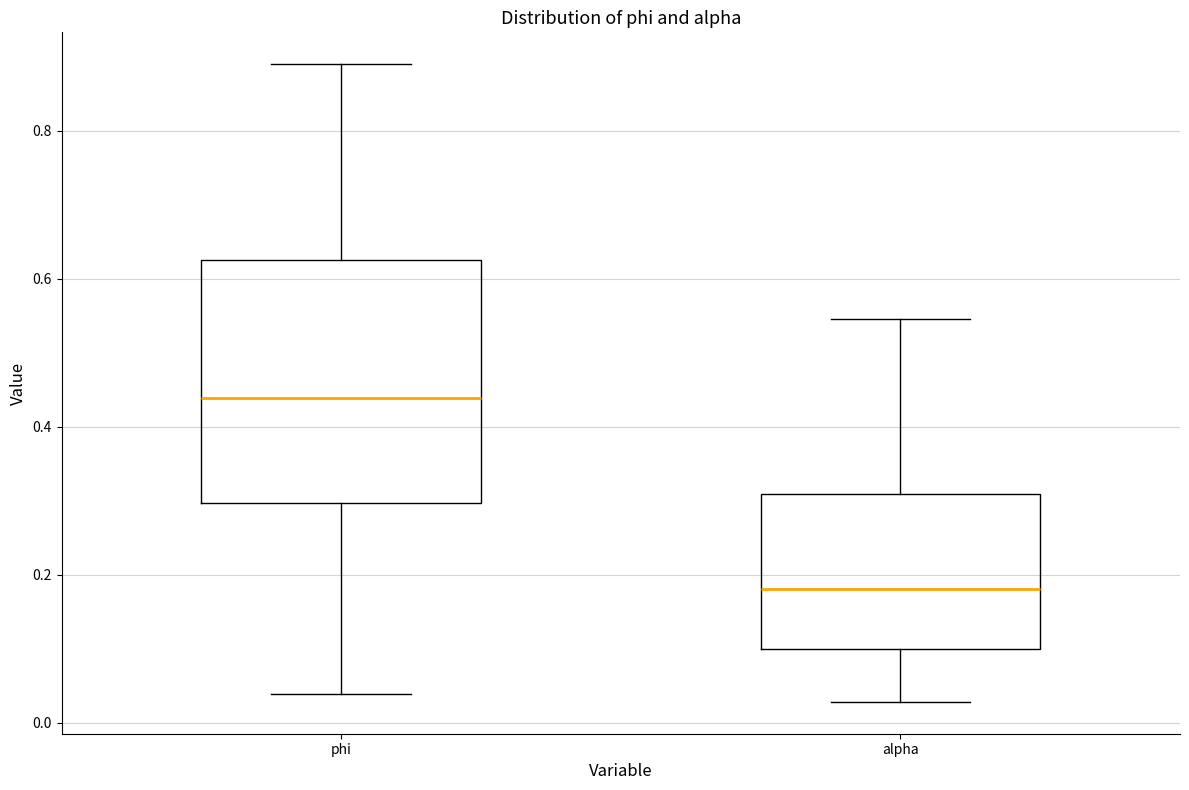

Reading left to right, transcribe this box plot: for each box, give where its median line is, the range the box spans, and where its two whiskers end, as read against the y-axis. The values are not printed on the chart, so give them approximately, as read against the axis.

phi: median 0.44, box 0.30 to 0.62, whiskers 0.04 to 0.90
alpha: median 0.18, box 0.10 to 0.32, whiskers 0.02 to 0.54